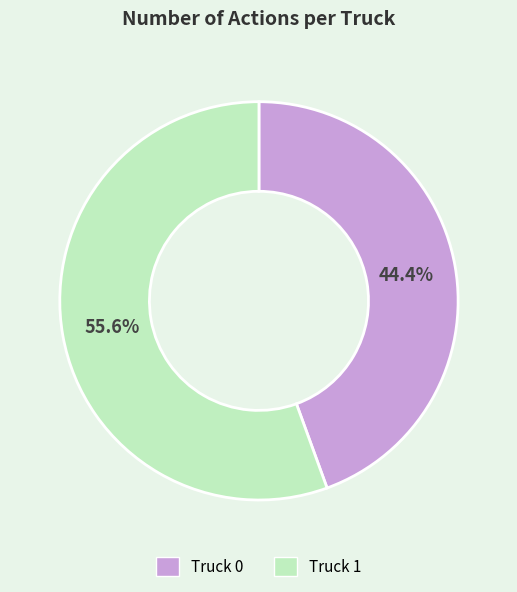

Is there any slice that represents more than half of the pie?

Yes